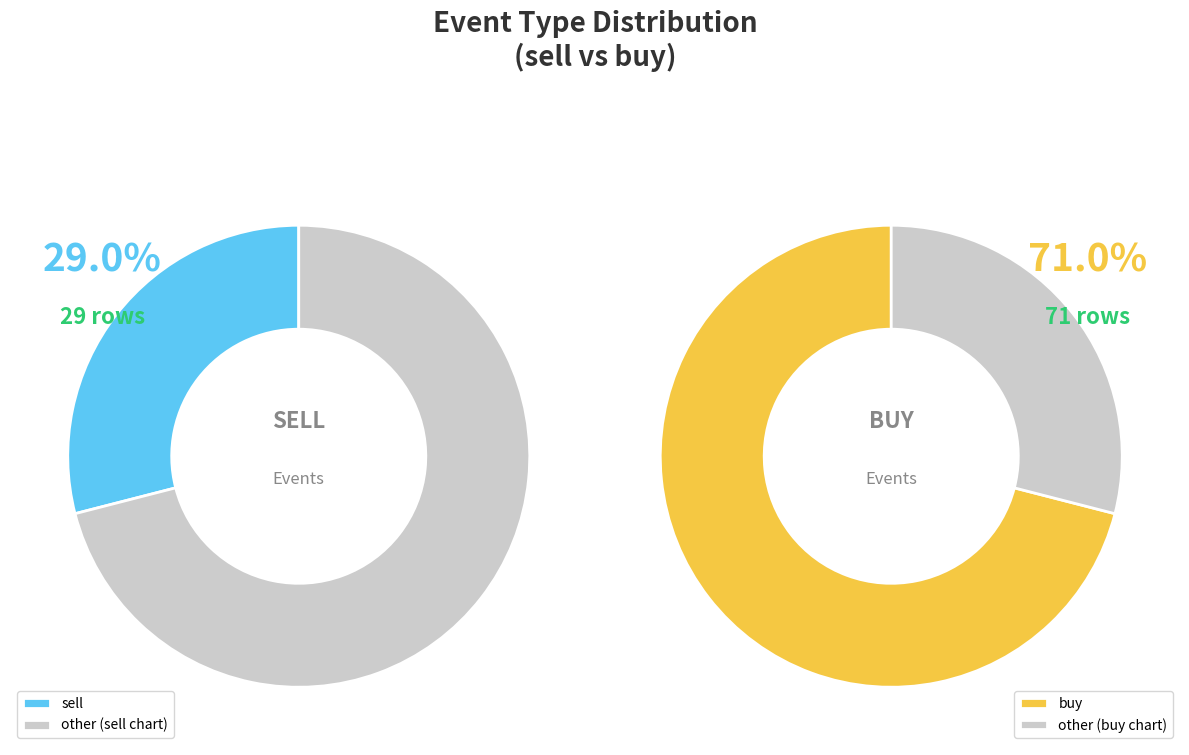

Rank the categories by value from lowest to highest.

sell, buy